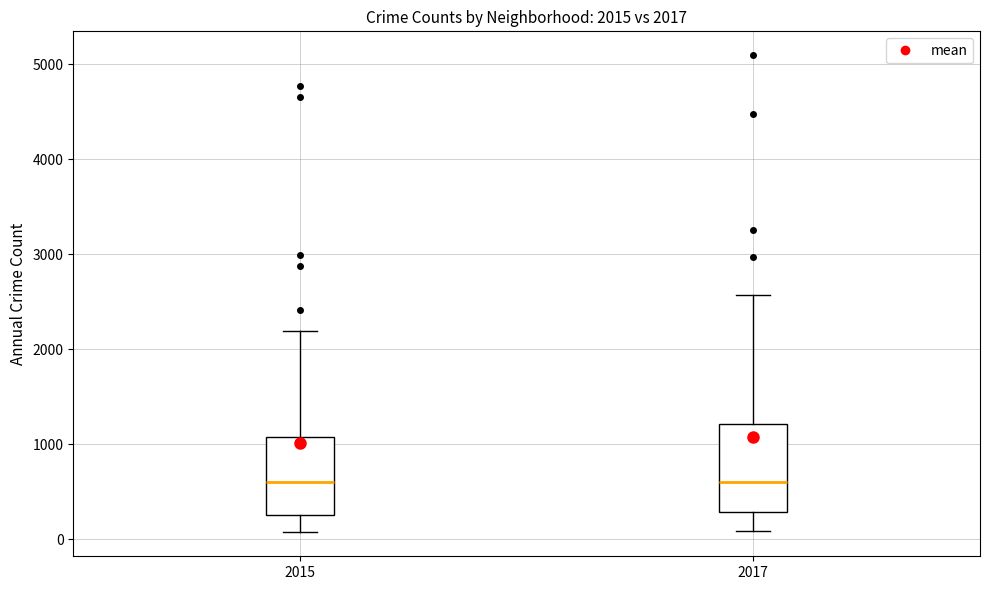

Which box is the tallest, from its lower edge to its upper edge?

2017